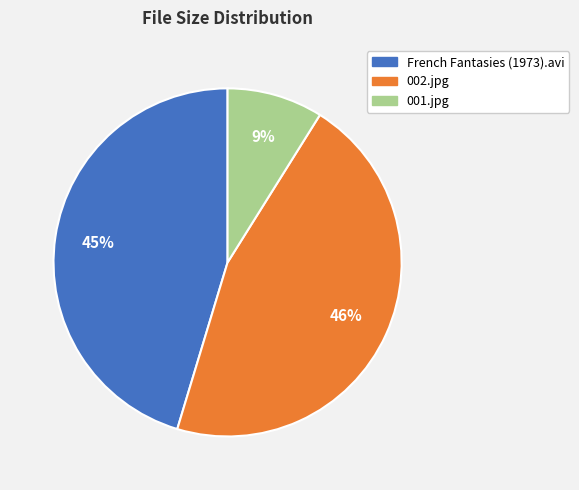

The 001.jpg slice represents 1% of the pie. True or false?

False